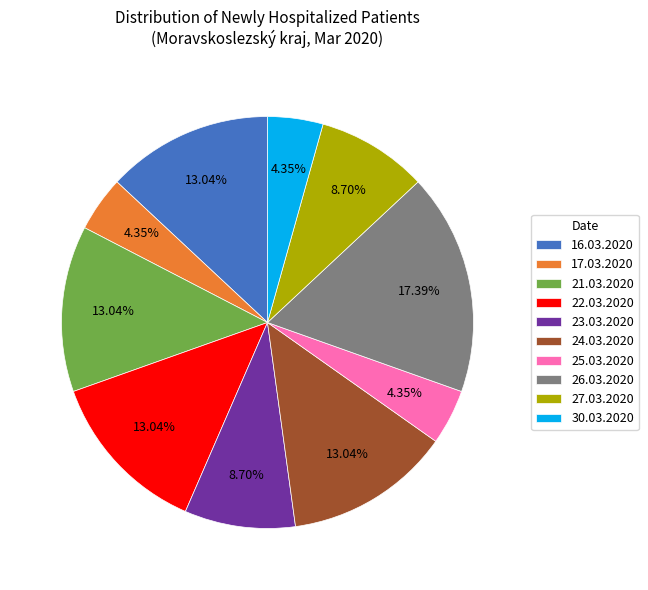

To the nearest percent, what portion does 21.03.2020 represent?

13%